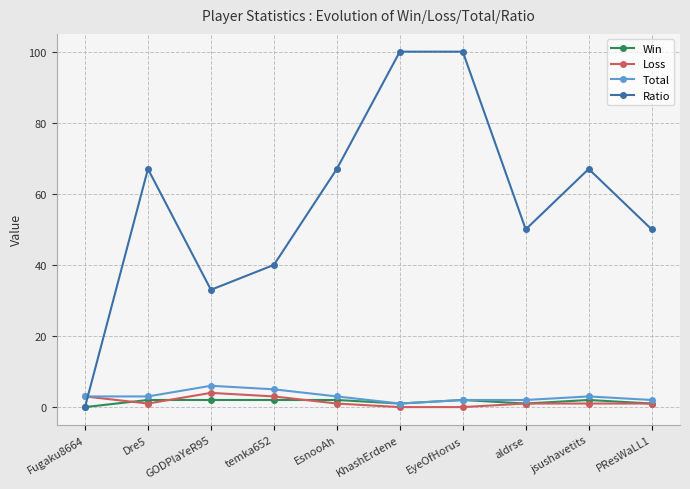

True or false: Loss and Ratio cross at least once.

True